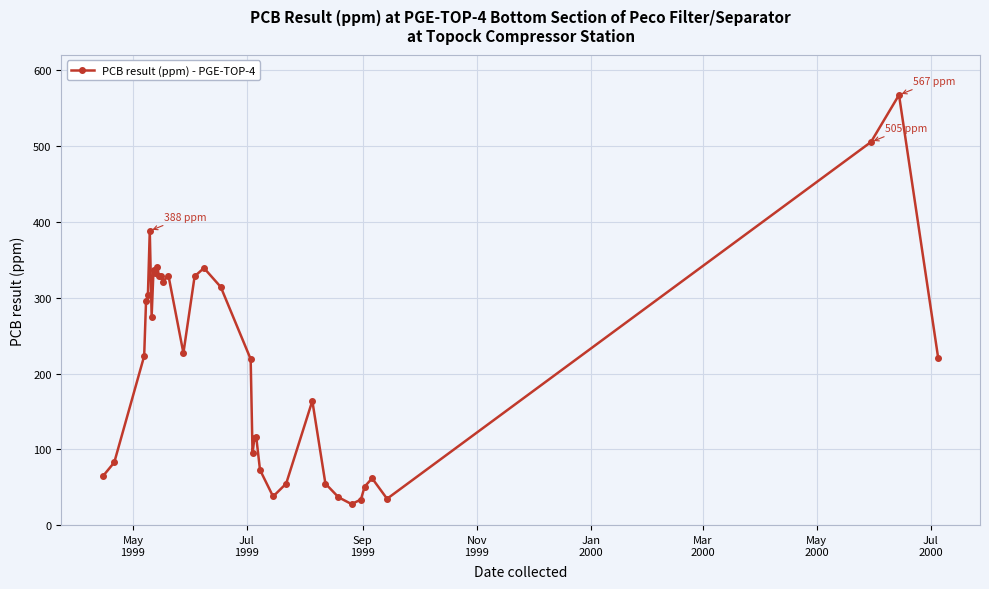

What is the sum of all values?

7625